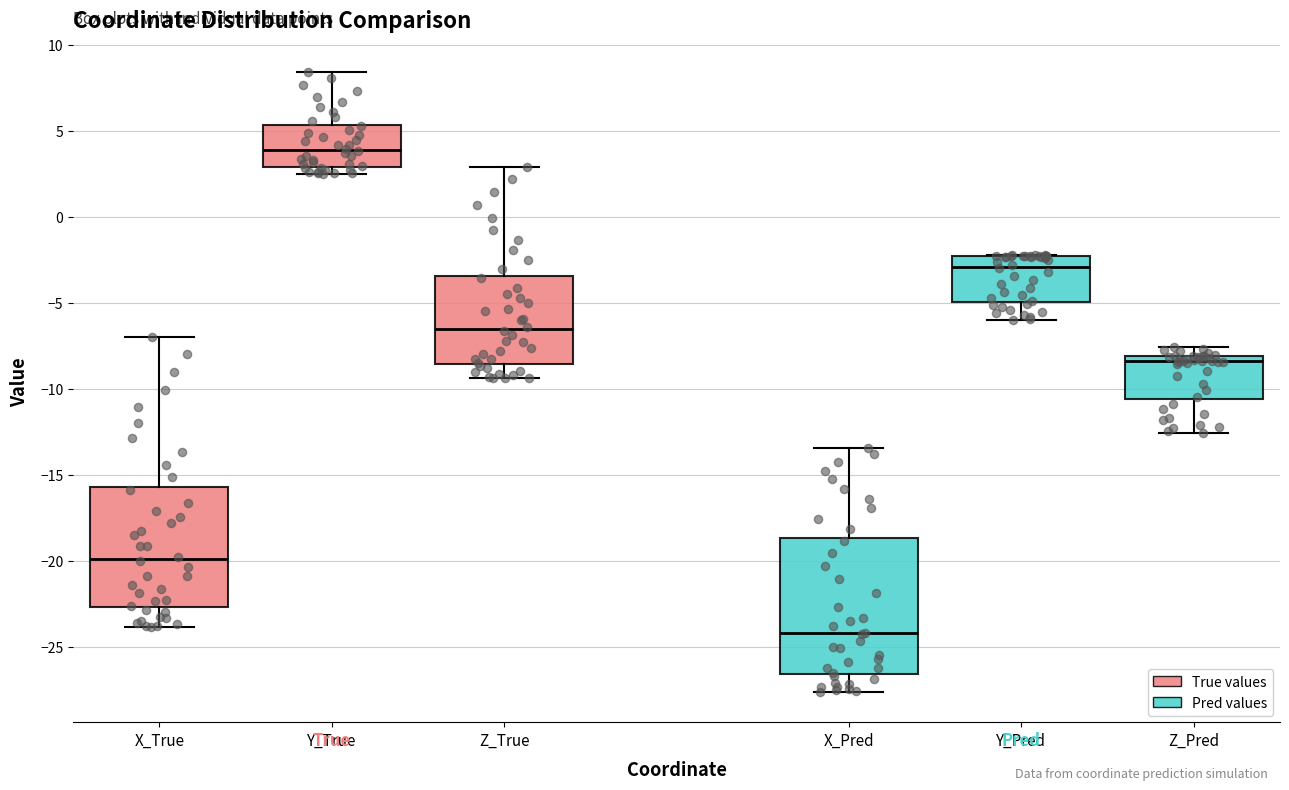

Reading left to right, transcribe this box plot: for each box, give where its median line is, the range the box spans, and where its two whiskers end, as read against the y-axis. The values are not printed on the chart, so give them approximately, as read against the axis.

X_True: median -20.0, box -22.5 to -15.5, whiskers -24.0 to -7.0
Y_True: median 4.0, box 3.0 to 5.5, whiskers 2.5 to 8.5
Z_True: median -6.5, box -8.5 to -3.5, whiskers -9.5 to 3.0
X_Pred: median -24.0, box -26.5 to -18.5, whiskers -27.5 to -13.5
Y_Pred: median -3.0, box -5.0 to -2.5, whiskers -6.0 to -2.5
Z_Pred: median -8.5, box -10.5 to -8.0, whiskers -12.5 to -7.5